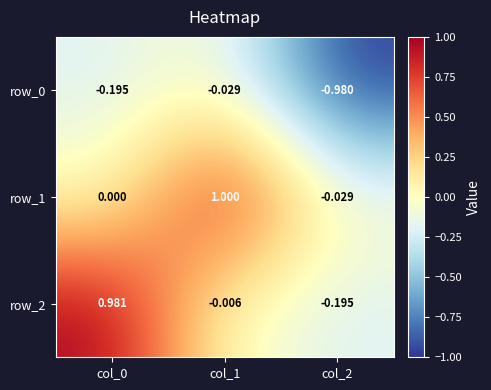

Is the value of row_2 at col_2 greater than the value of row_1 at col_0?

No